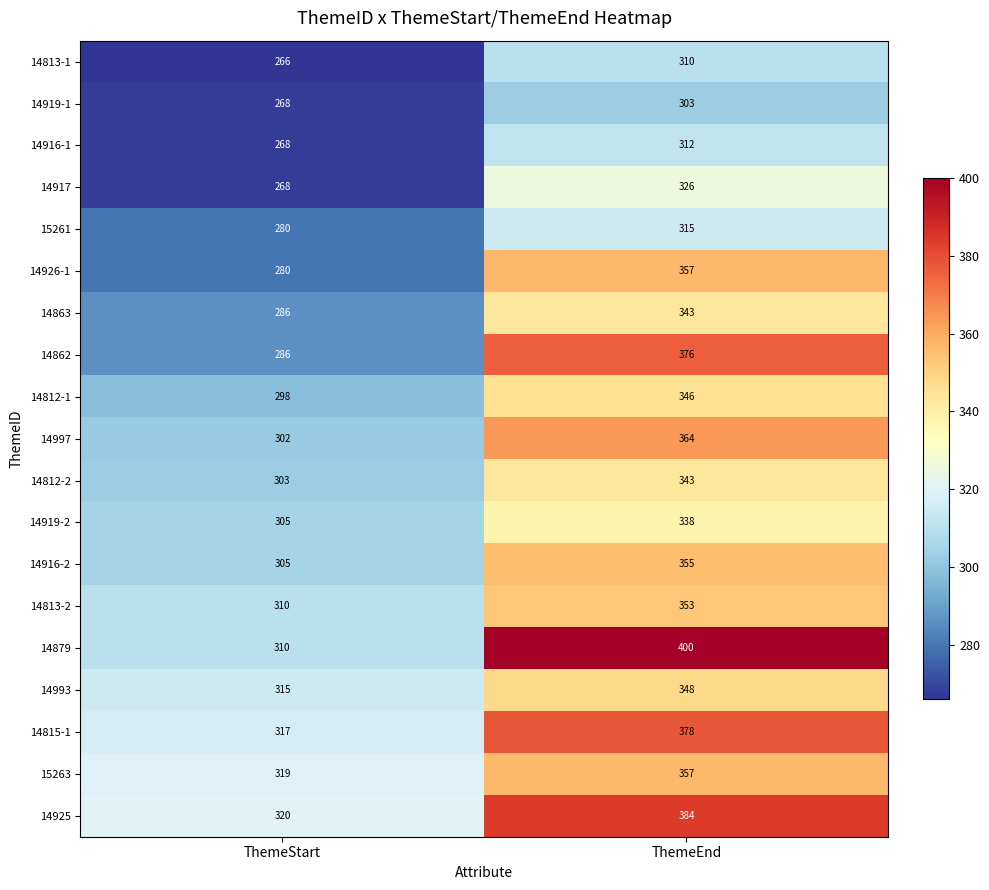

What is the minimum value shown in the chart?

266